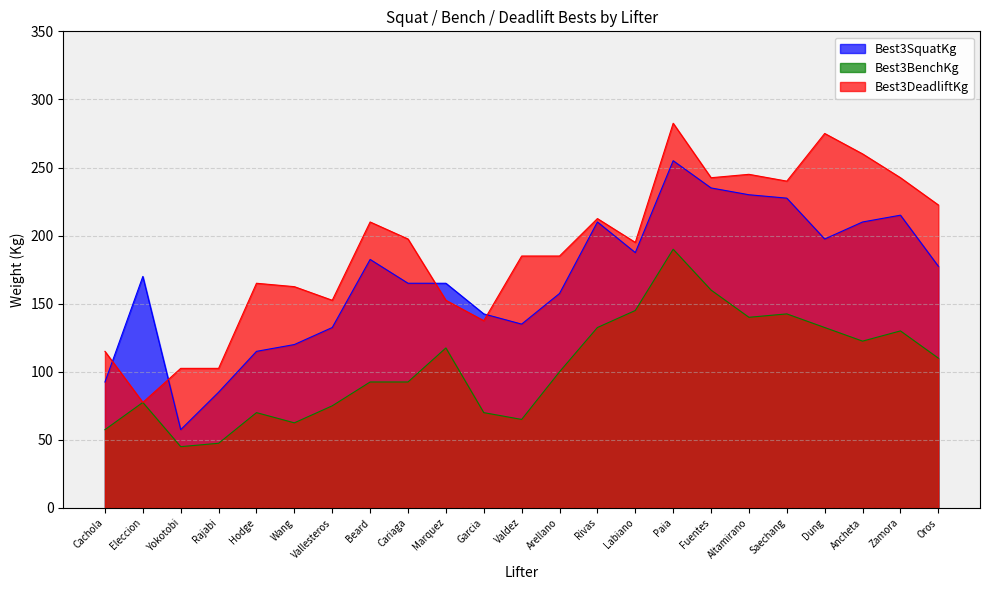

True or false: Best3DeadliftKg and Best3BenchKg cross at least once.

False